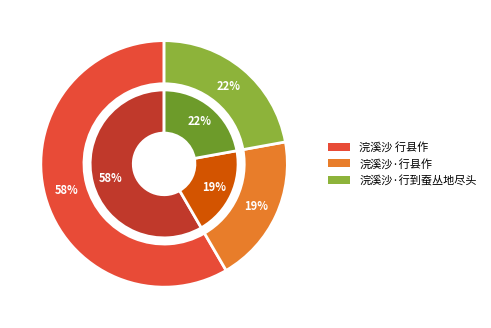

Does 浣溪沙 行县作 represent more than half of the total?

Yes